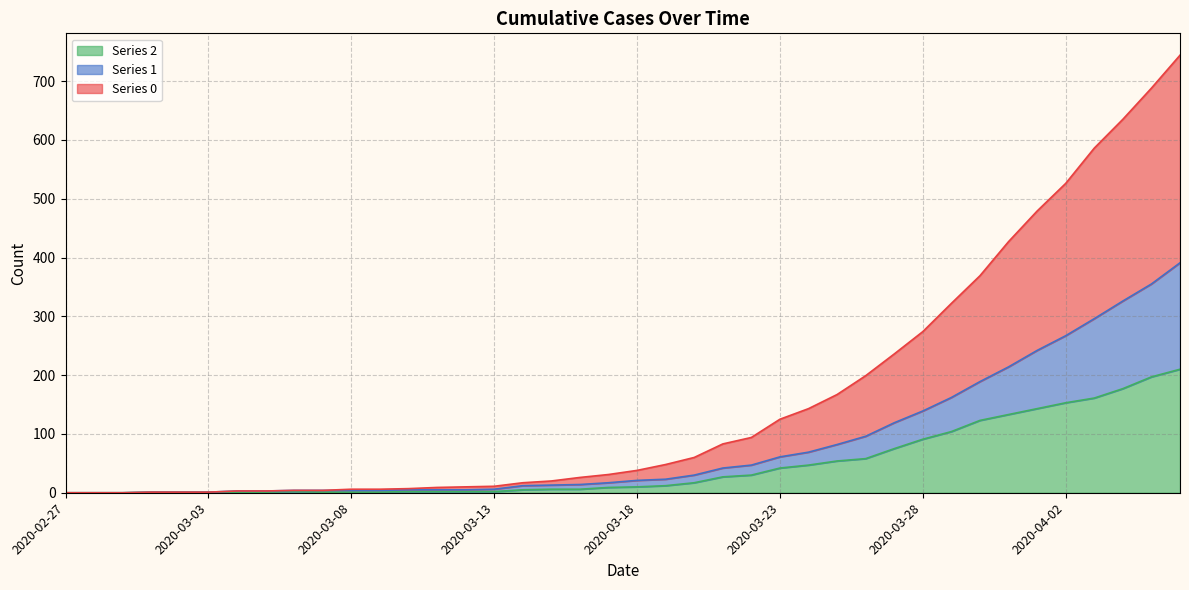

The 0 series shows 635 at 2020-04-04. True or false?

True